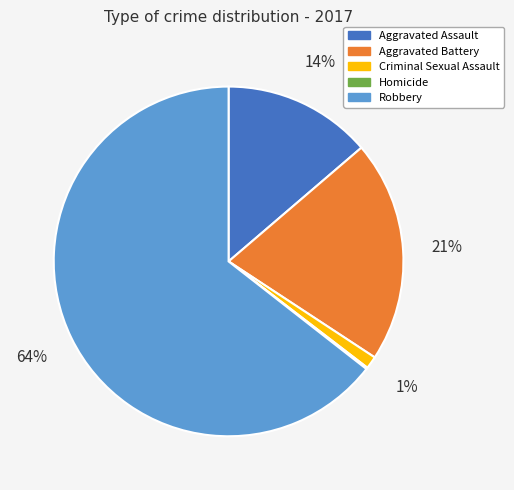

To the nearest percent, what percentage of the pie is Robbery?

64%